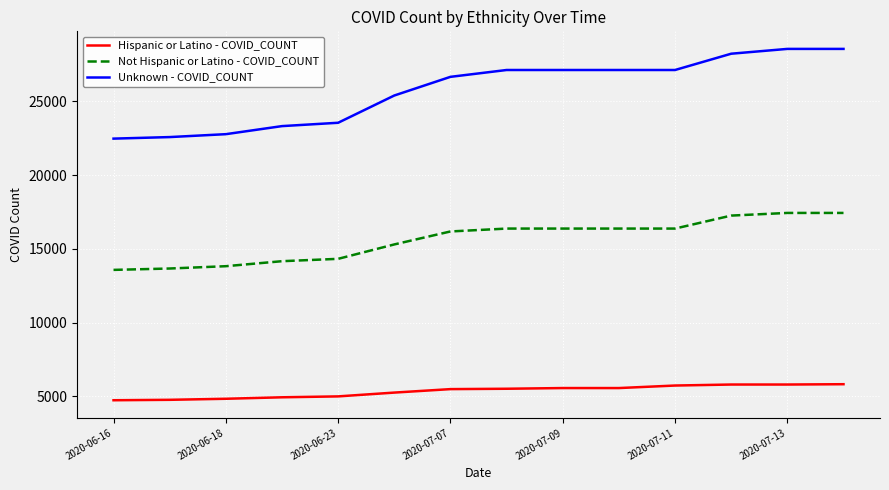

True or false: Hispanic or Latino - COVID_COUNT and Not Hispanic or Latino - COVID_COUNT cross at least once.

False